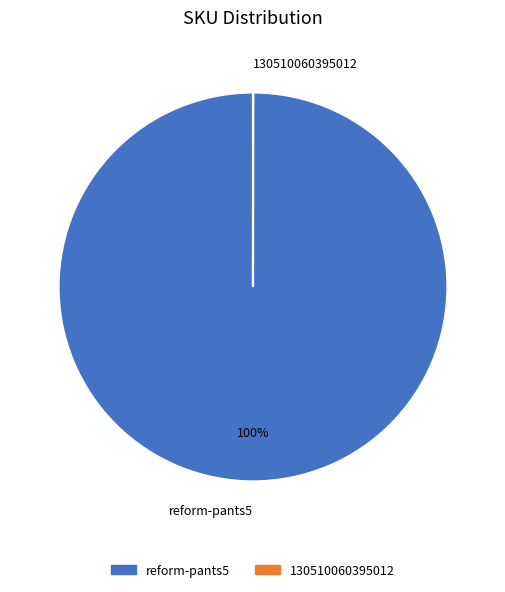

The reform-pants5 slice represents 100% of the pie. True or false?

True